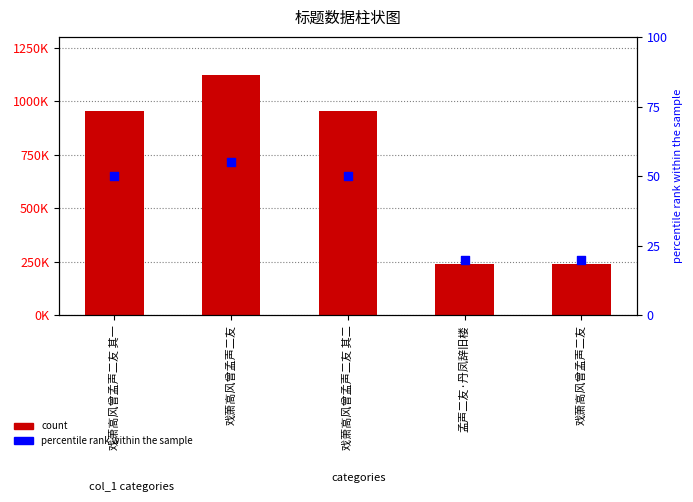

What is the total value across all series at 戏萧高风曾孟声二友 其一?

955025